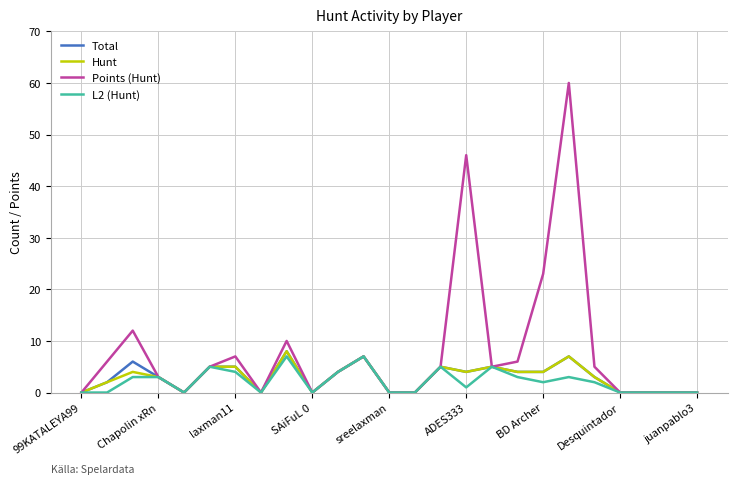

Which series has the widest spread of values?

Points (Hunt)